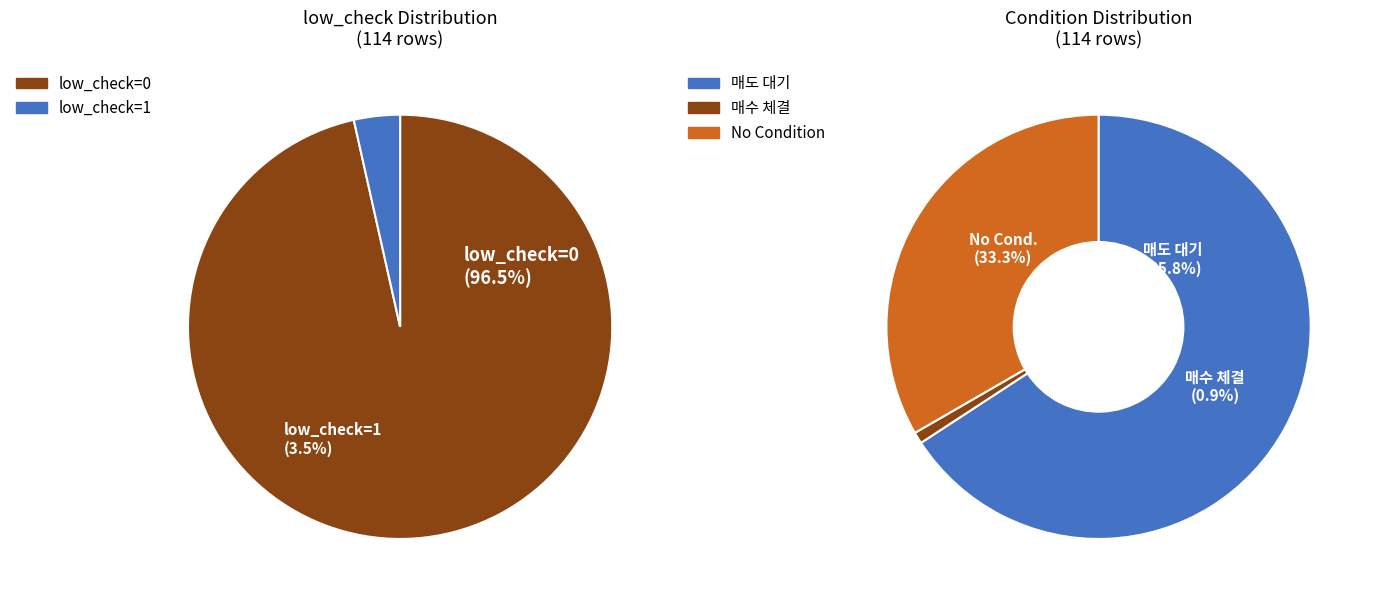

How much of the chart is everything except low_check=1?

96.5%